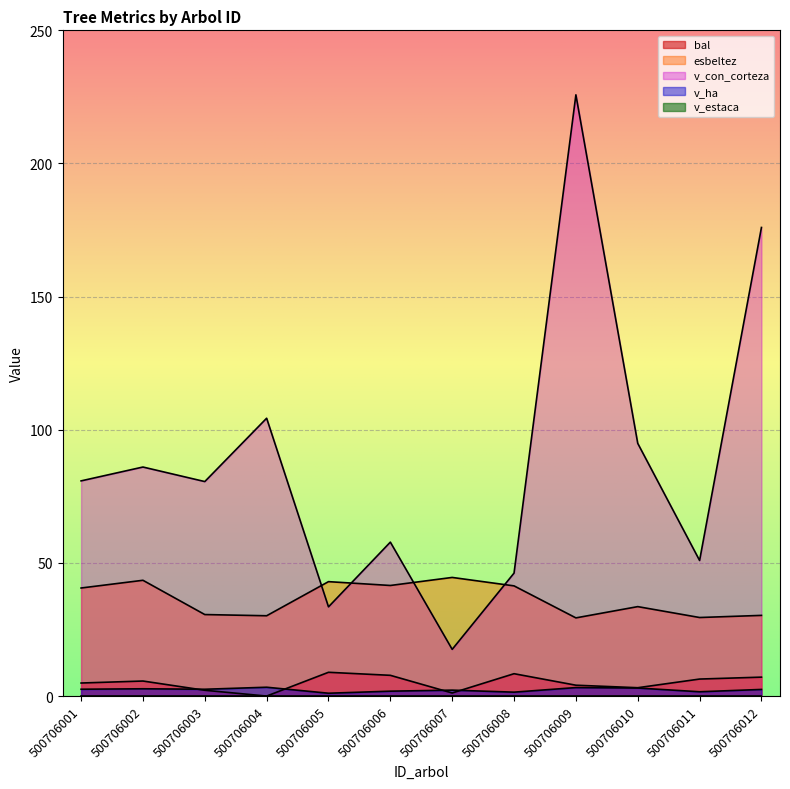

True or false: v_ha and esbeltez intersect in this chart.

False